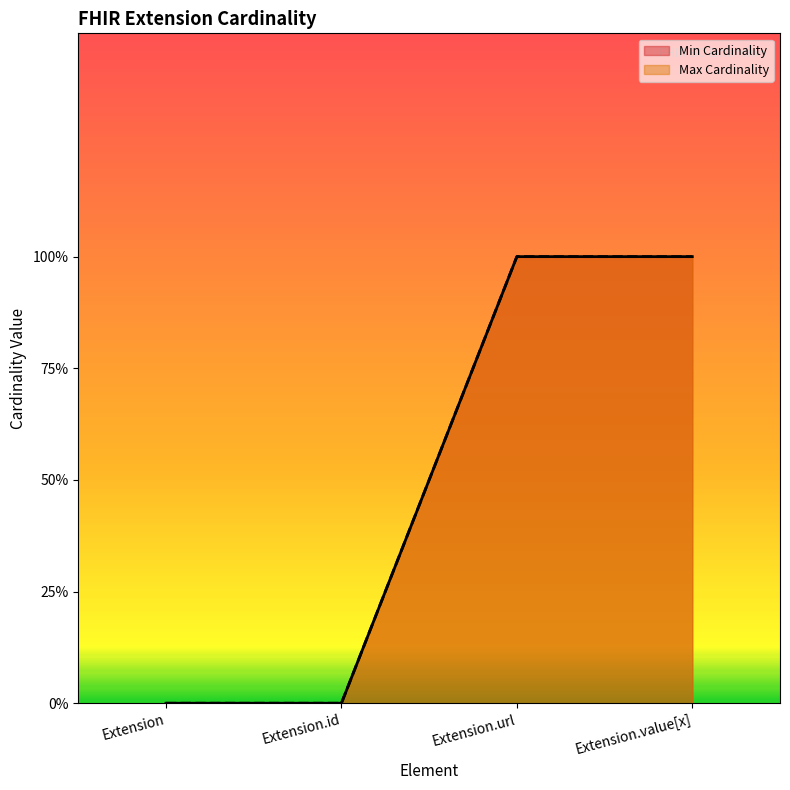

True or false: Min Cardinality has a value of 2 at Extension.value[x].

False